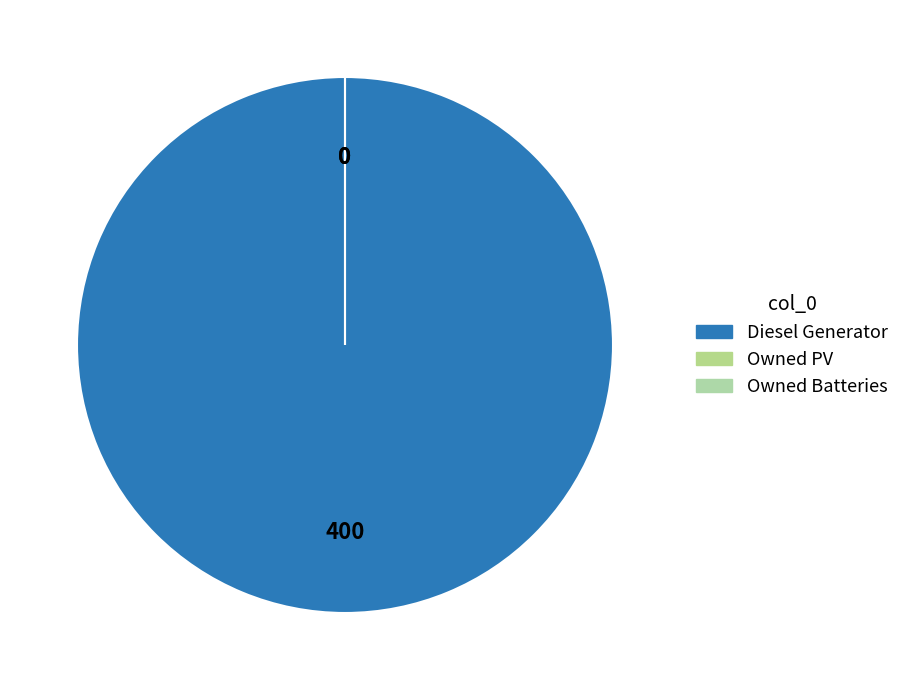

Combined, what portion of the pie is Diesel Generator and Owned PV?

100.0%